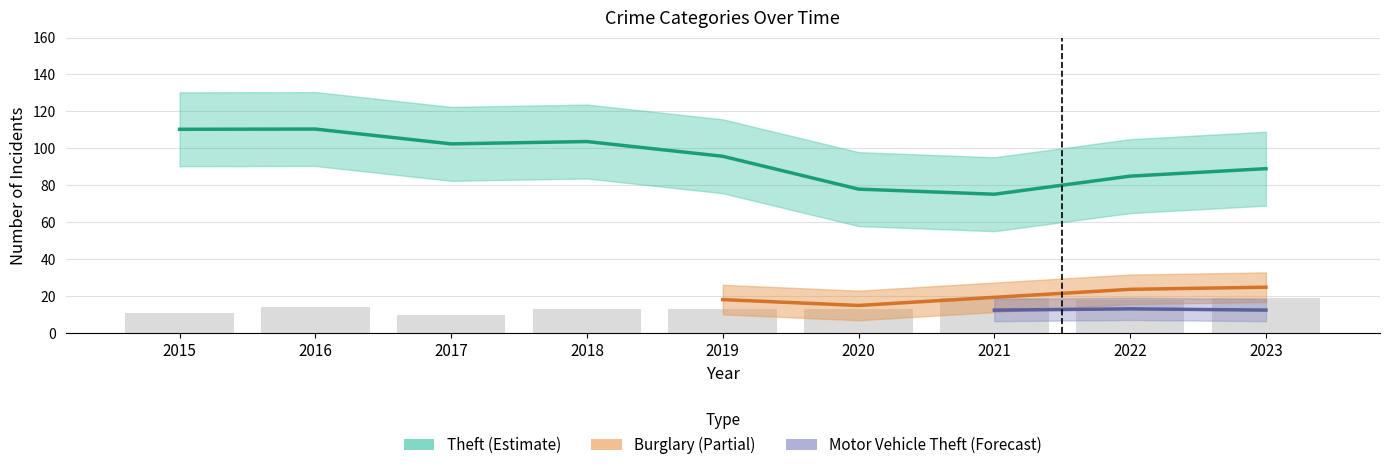

Which category has the highest value across all series?

2016